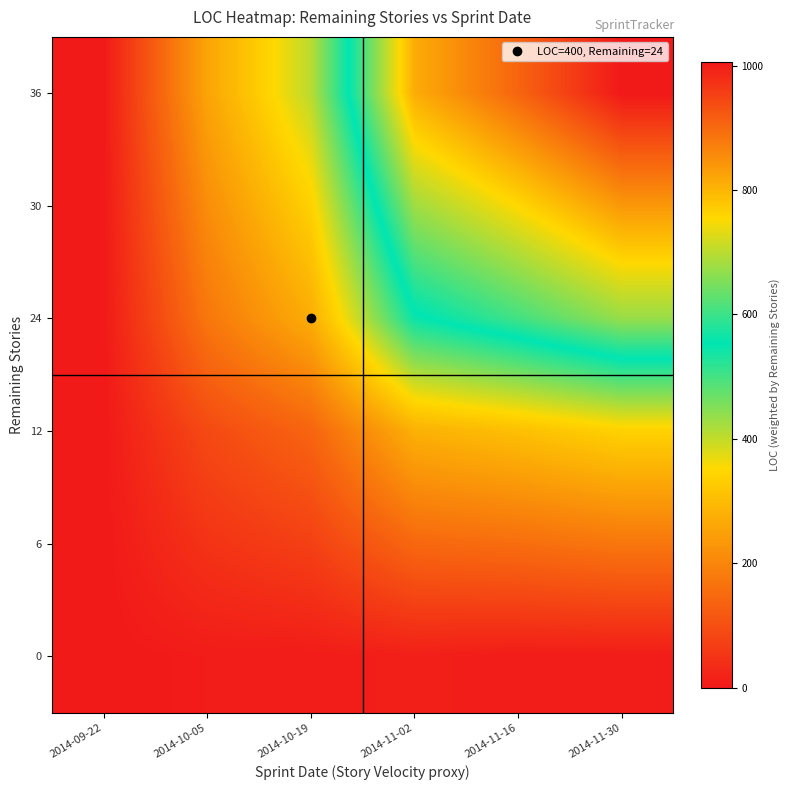

Between 2014-09-22 and 2014-11-16, which is larger?

2014-11-16